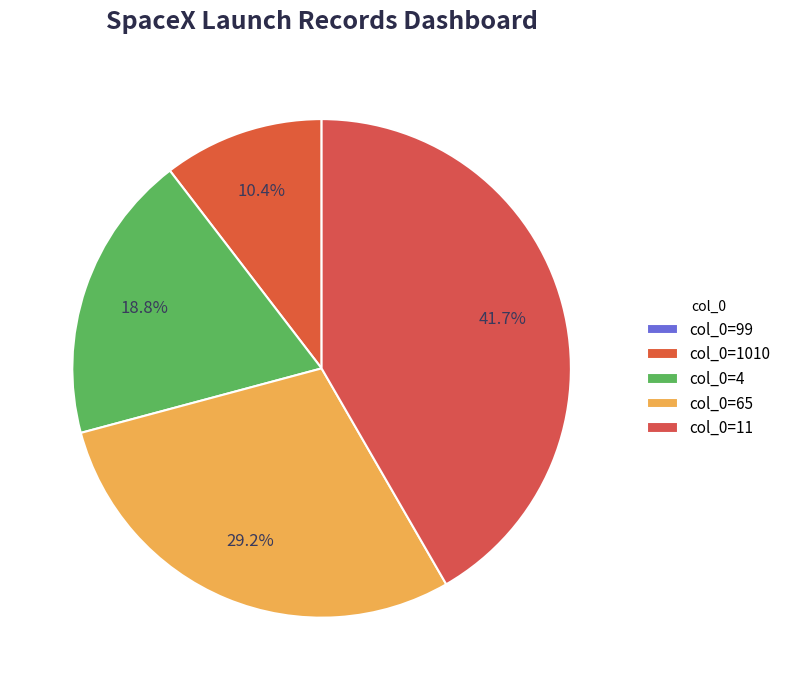

Which category has the biggest portion of the pie?

col_0=11